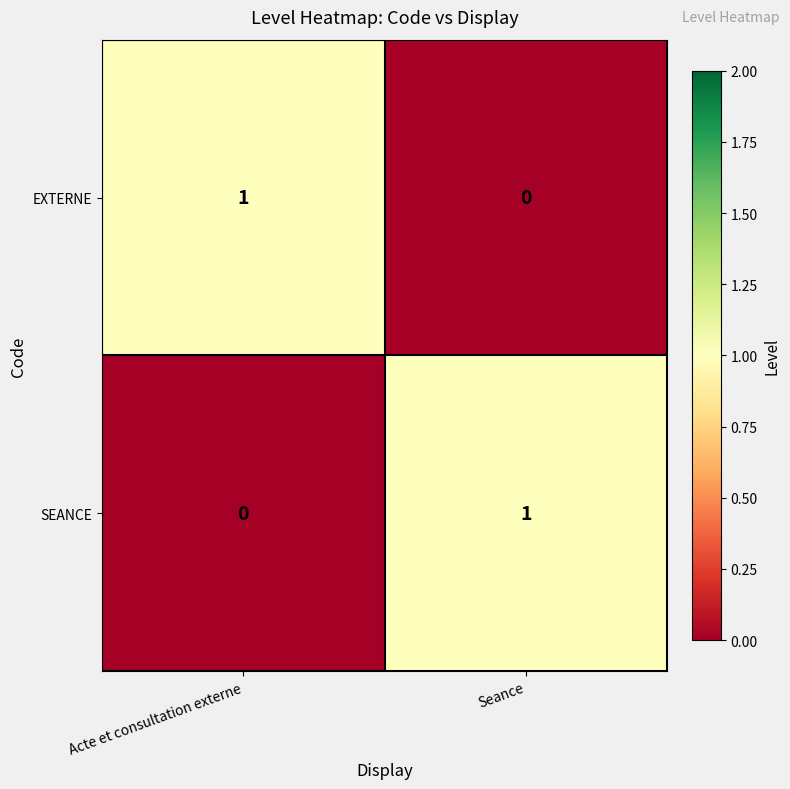

Rank the categories by EXTERNE value from highest to lowest.

Acte et consultation externe, Seance